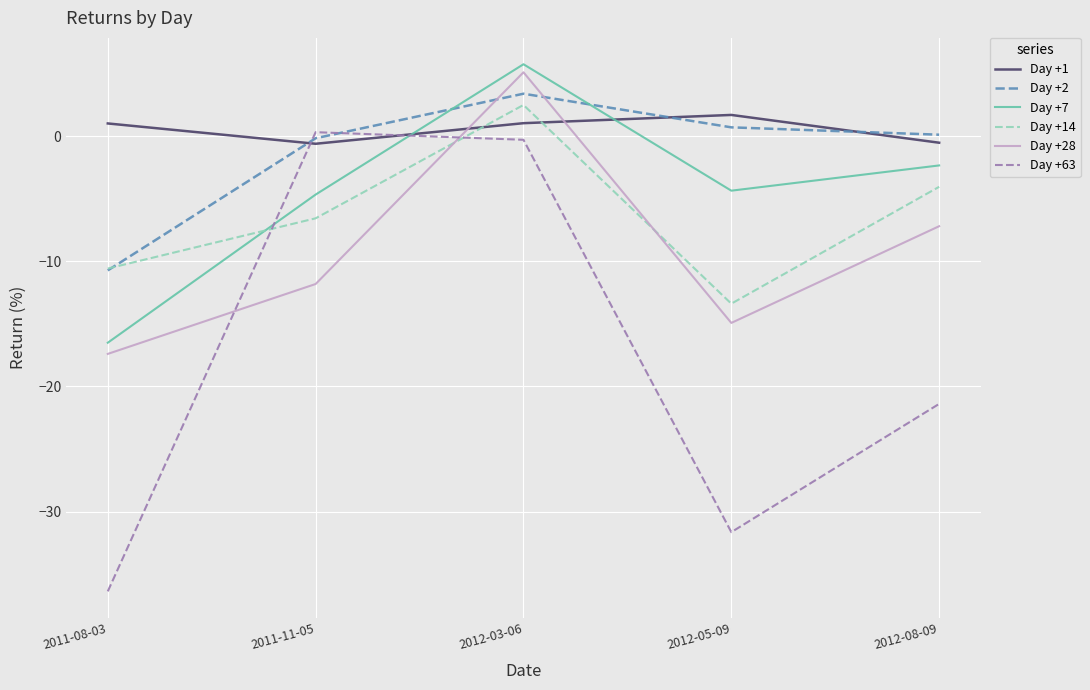

What position from the right is 2011-08-03?

5